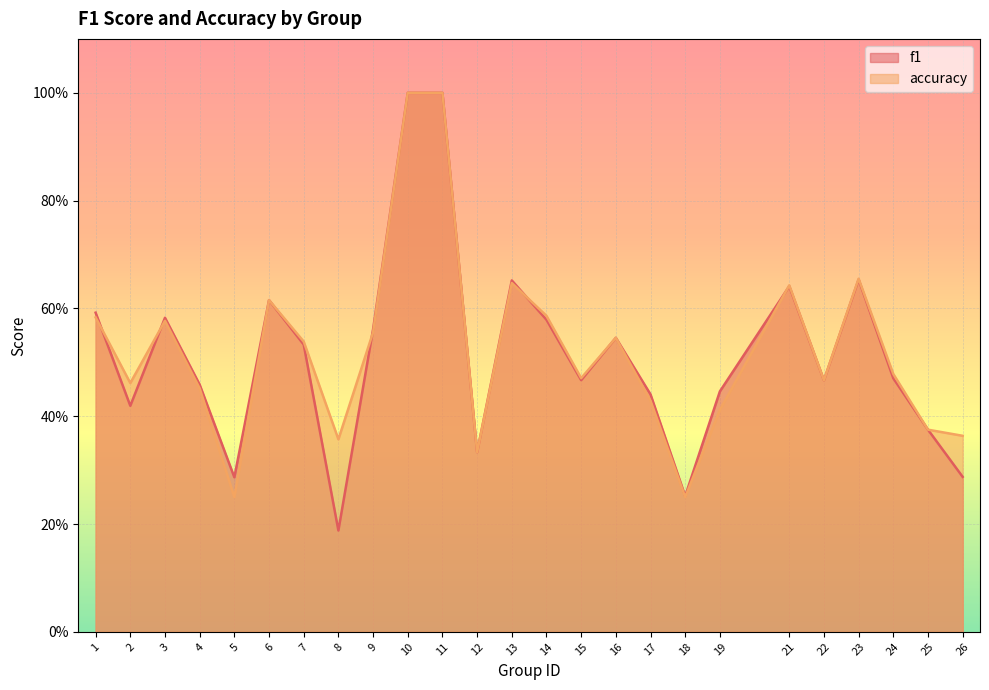

Between 4 and 21, which series saw the biggest shift?

accuracy